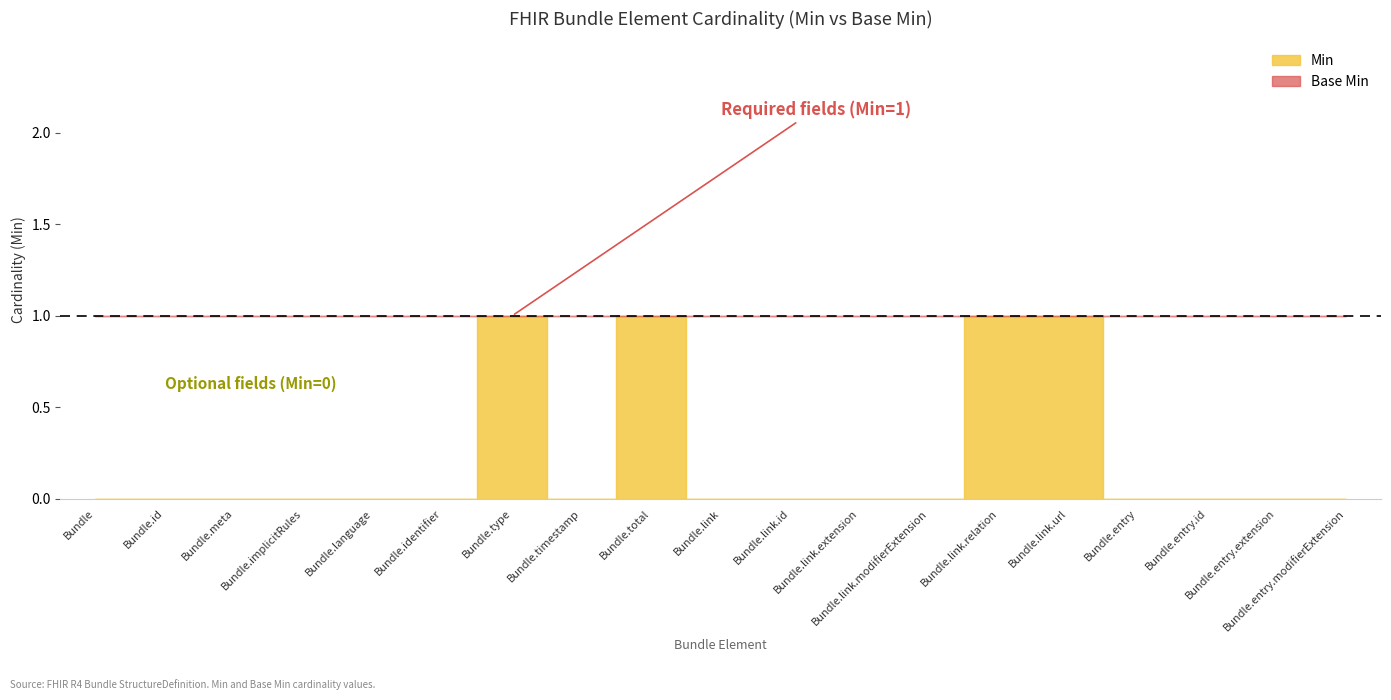

True or false: Min and Base Min cross at least once.

False